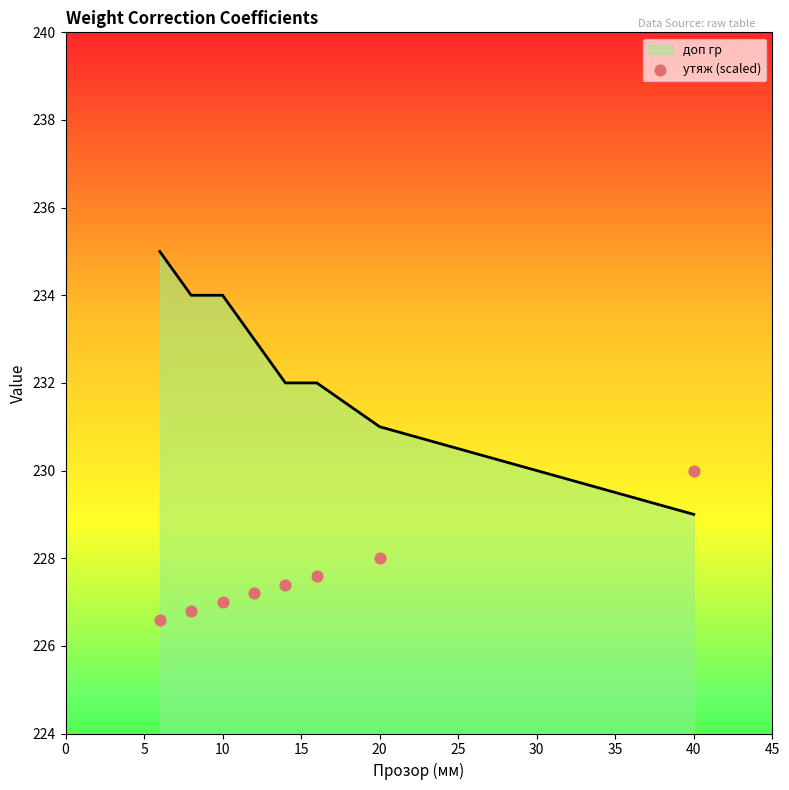

Which category has the lowest value in the доп гр series?

40